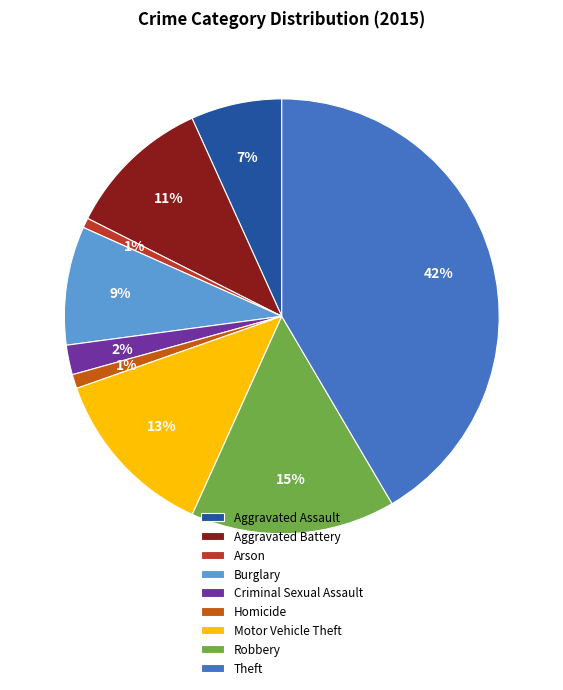

What is the ratio of the value at Criminal Sexual Assault to the value at Motor Vehicle Theft?

0.2